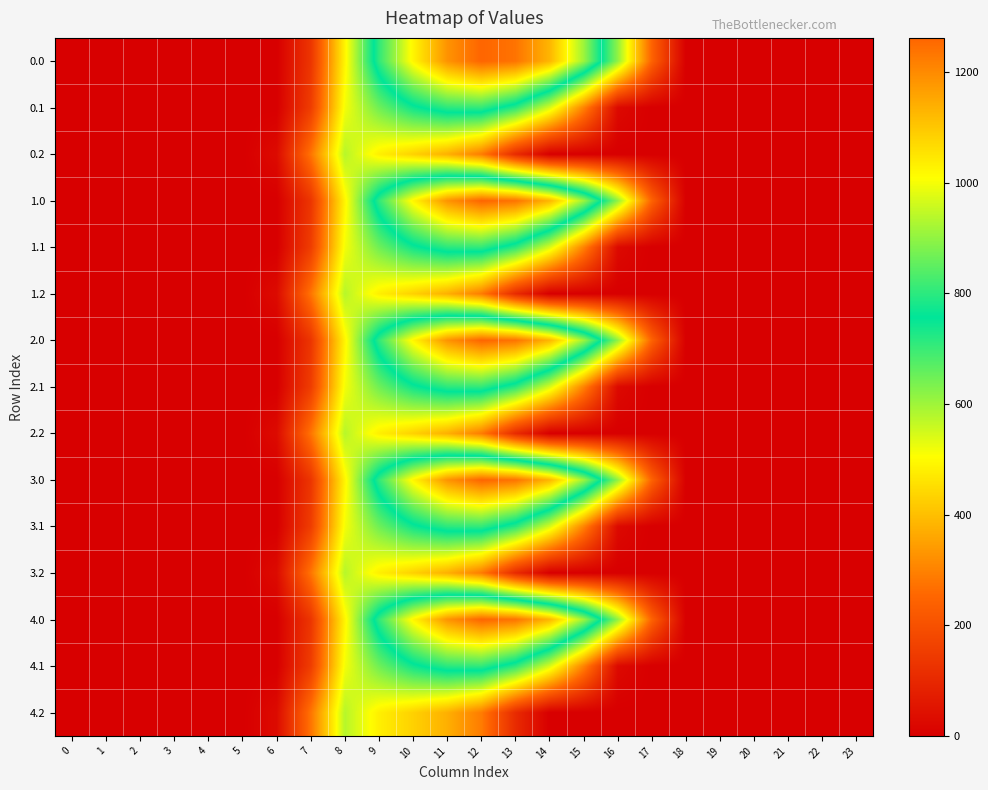

What is the spread (max minus min) of values at 10?

592.6